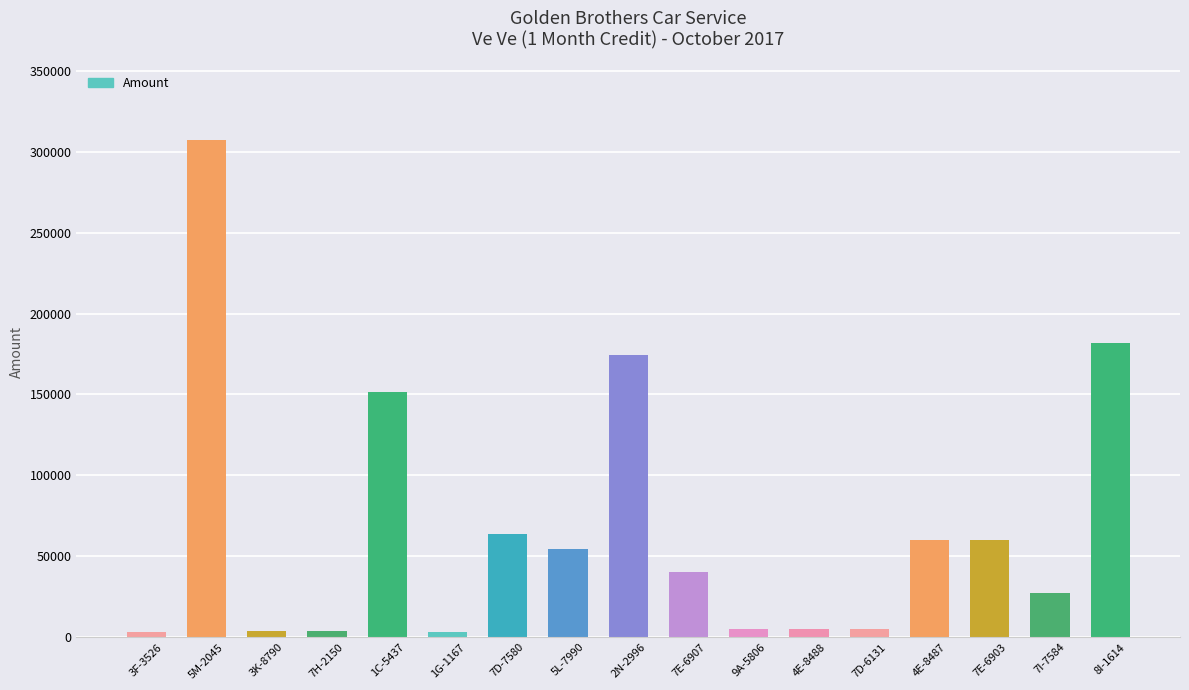

What is the label of the 9th bar from the right?

2N-2996